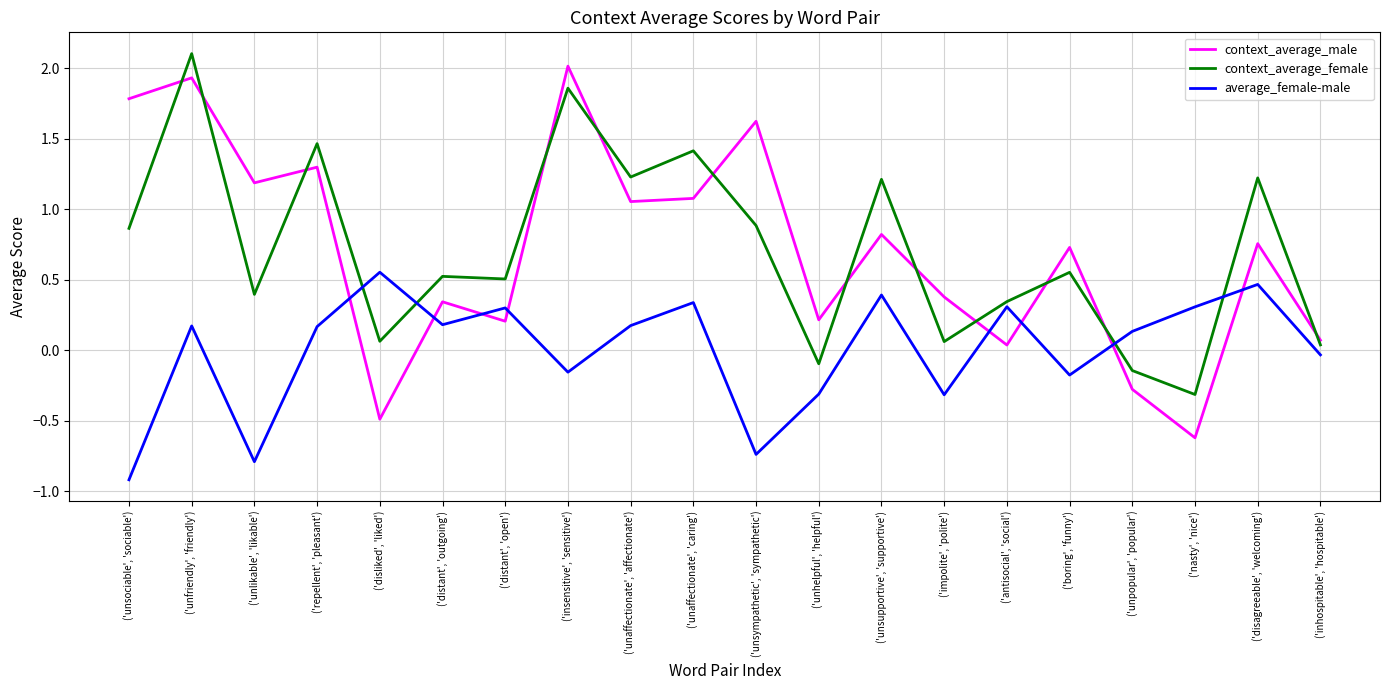

At which label does context_average_female reach its peak?

('unfriendly', 'friendly')